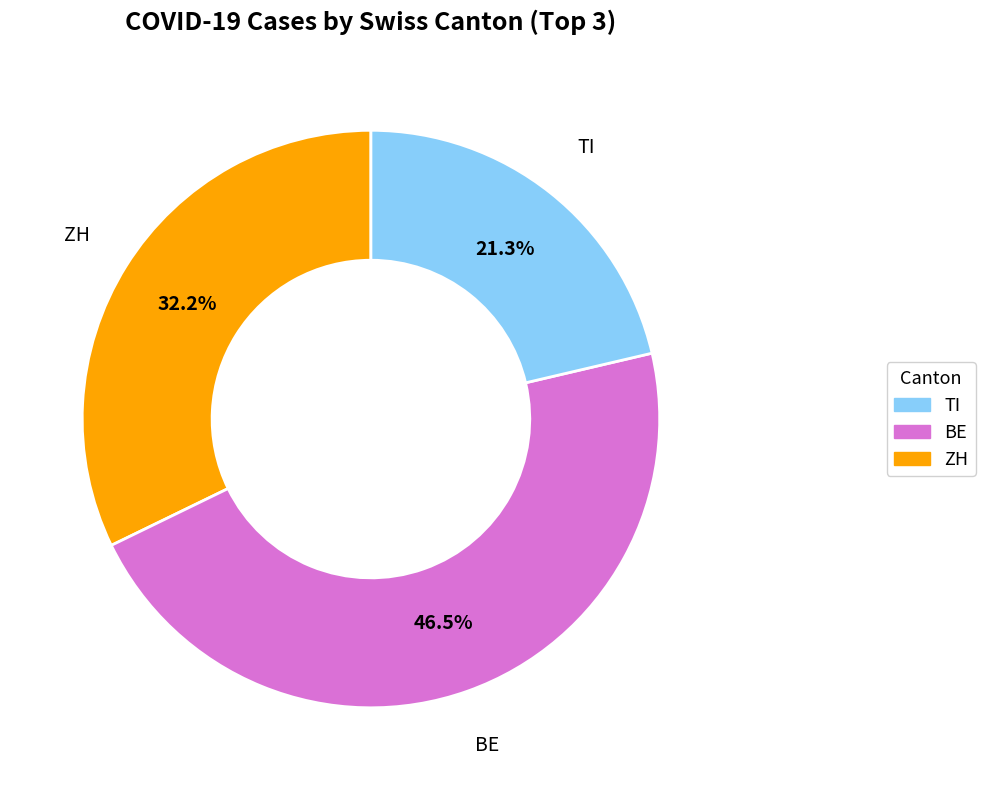

Is there a majority slice in this chart?

No